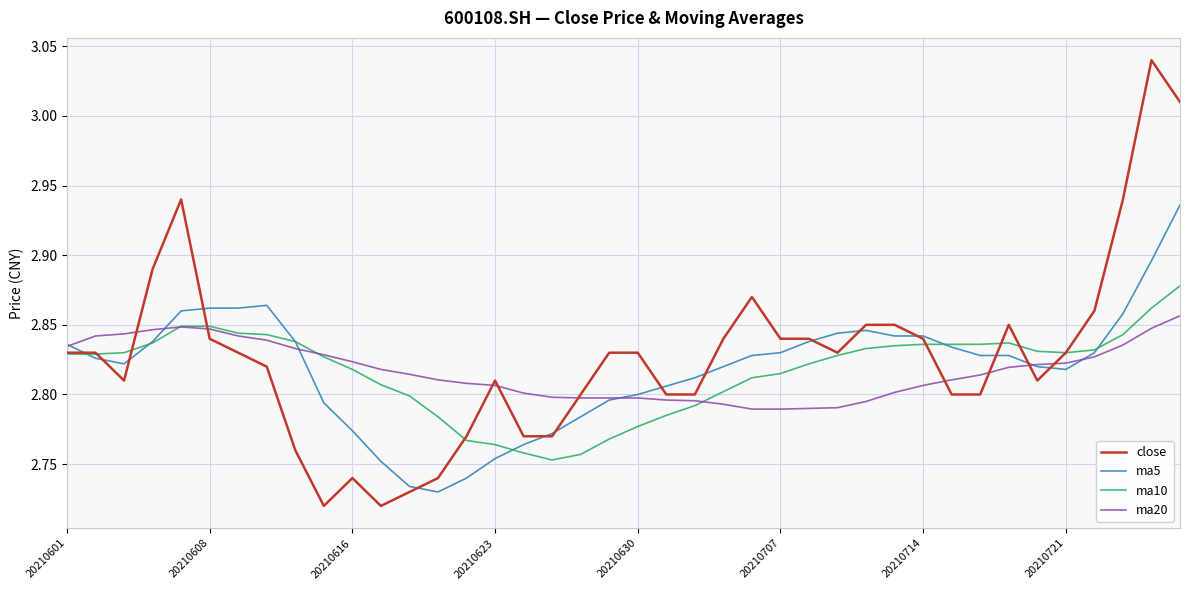

Rank the series by their maximum value, from highest to lowest.

close, ma5, ma10, ma20